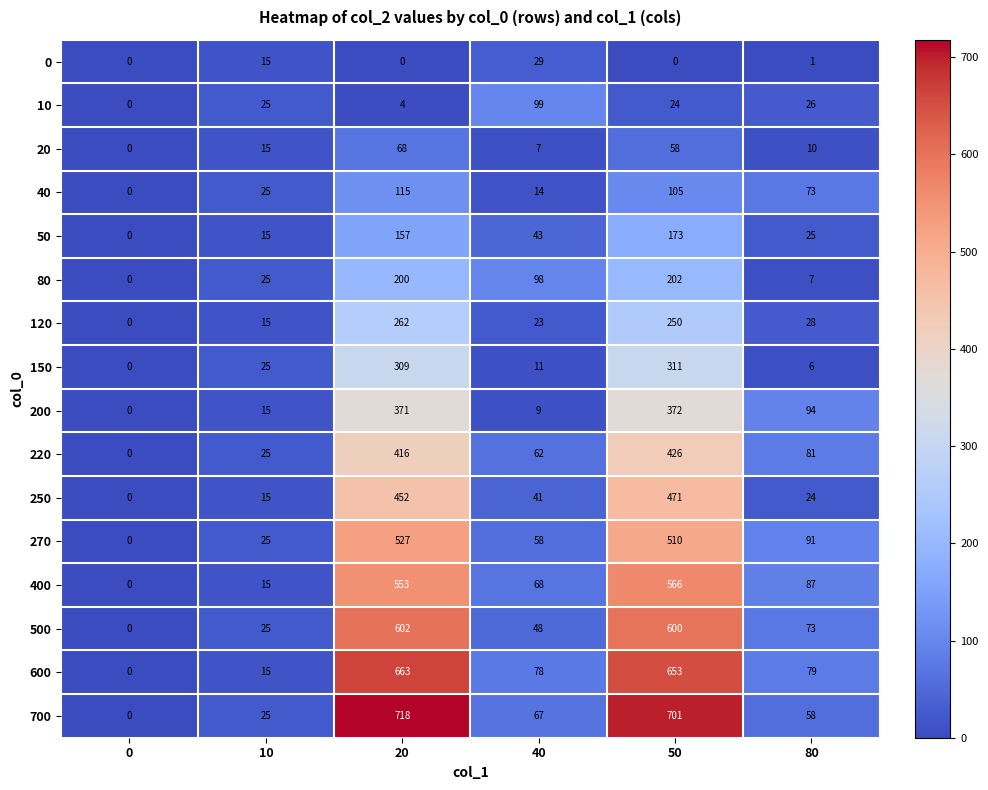

At which label does 120 first exceed 28?

20